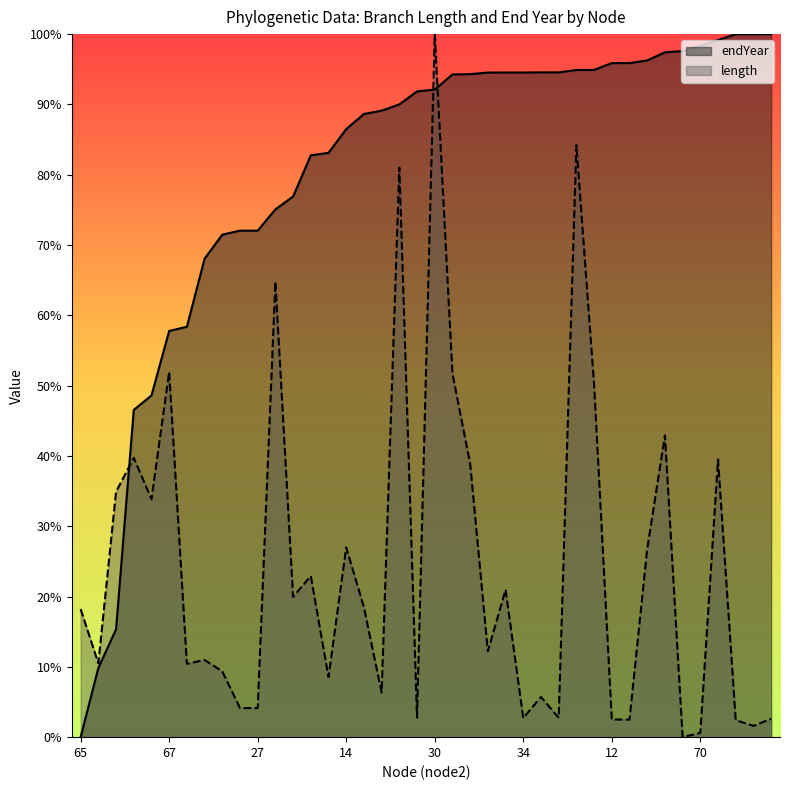

True or false: endYear has more than 0 interior local peaks.

False